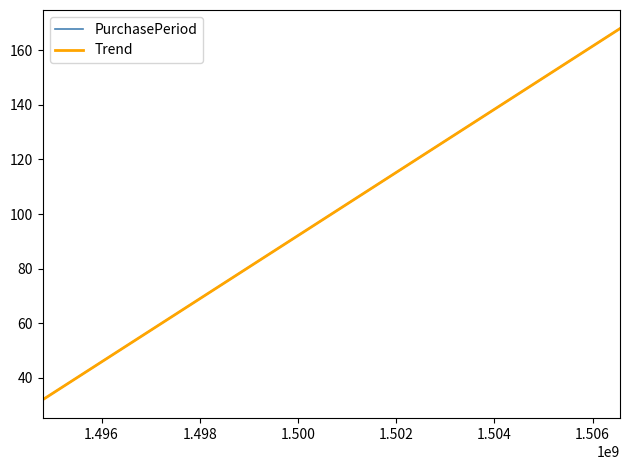

Does the chart have visible grid lines?

No